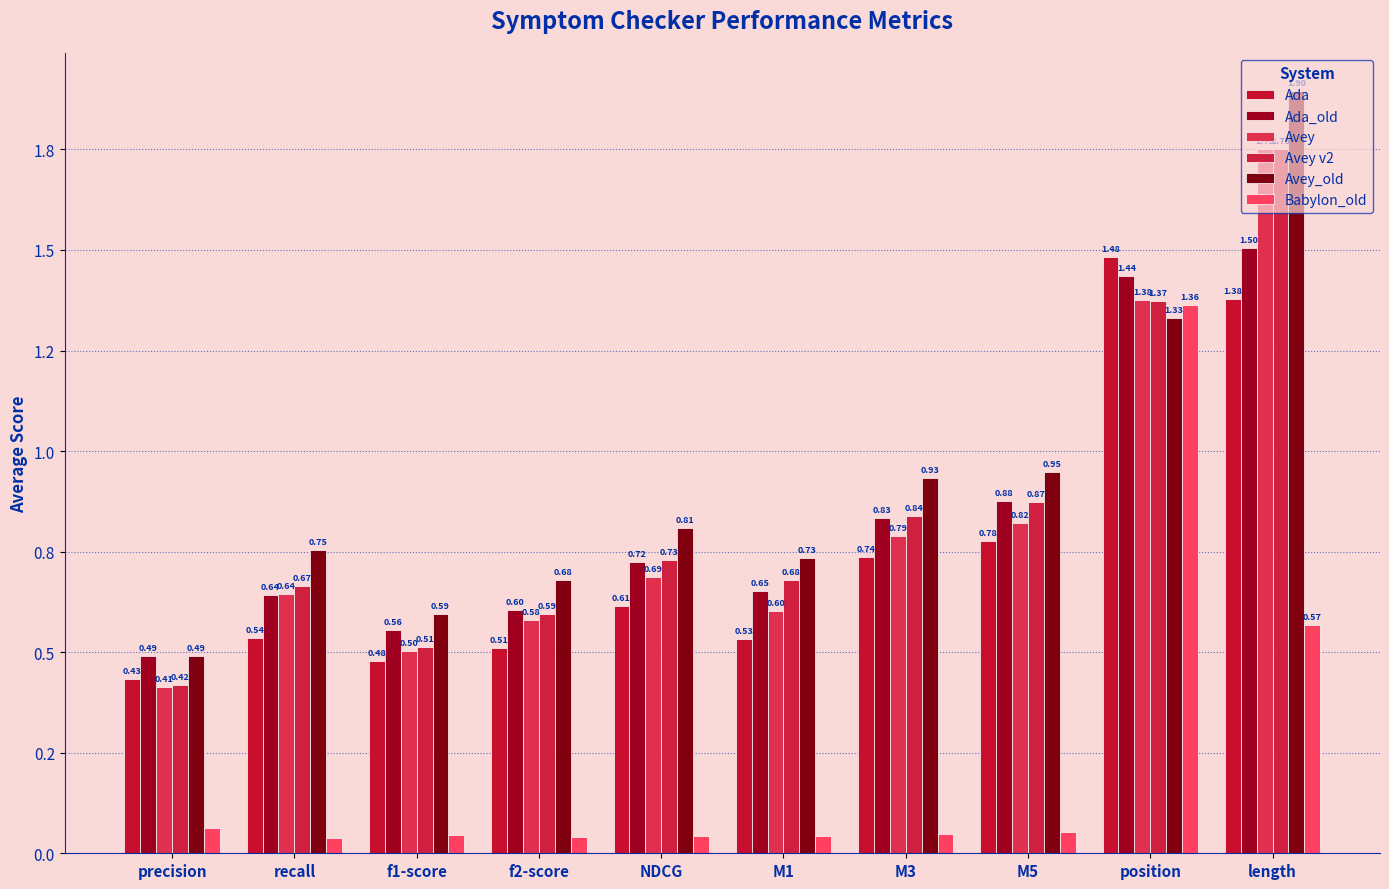

Are the bars grouped side by side (vs. stacked)?

Yes